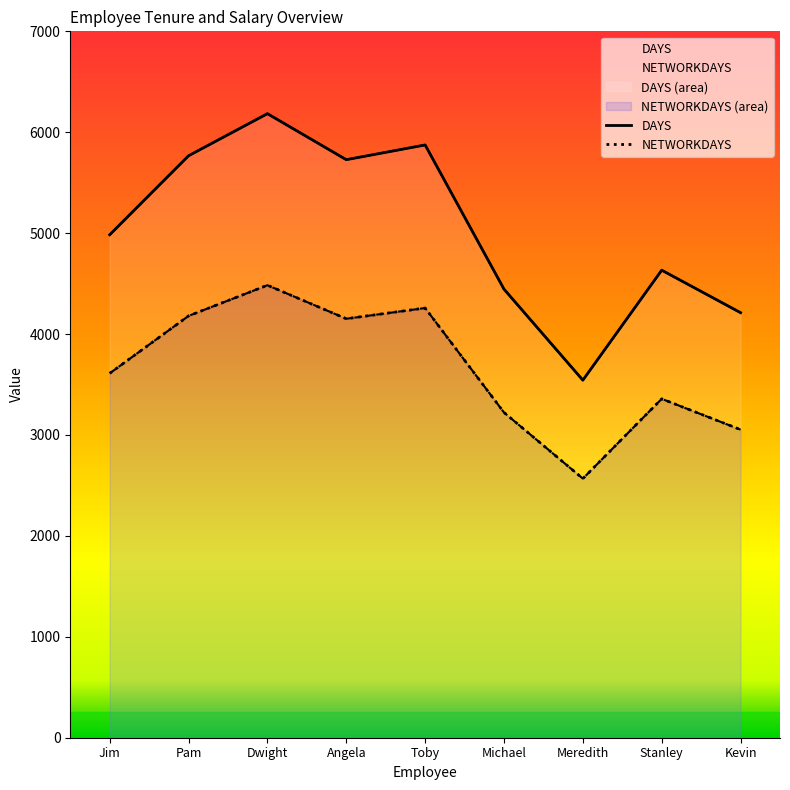

What is the difference between the highest and lowest values at Toby?

1616